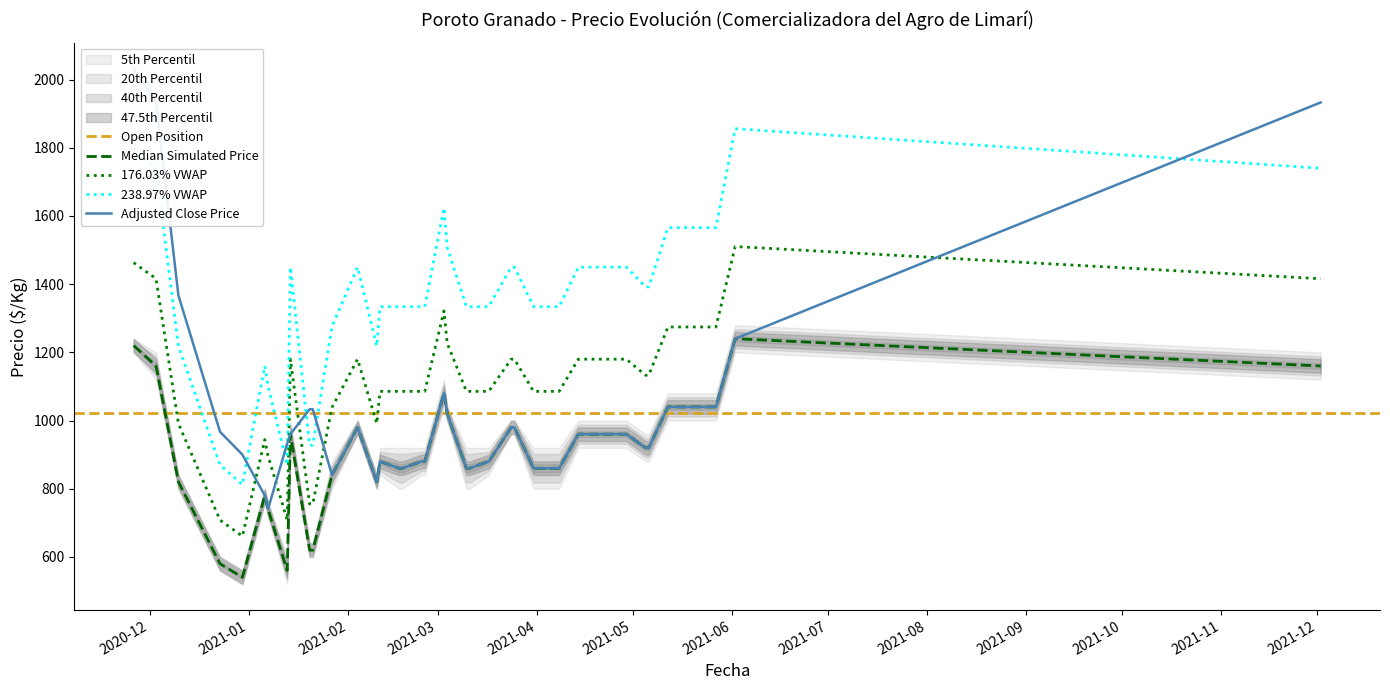

True or false: 176.03% VWAP and 238.97% VWAP intersect in this chart.

False